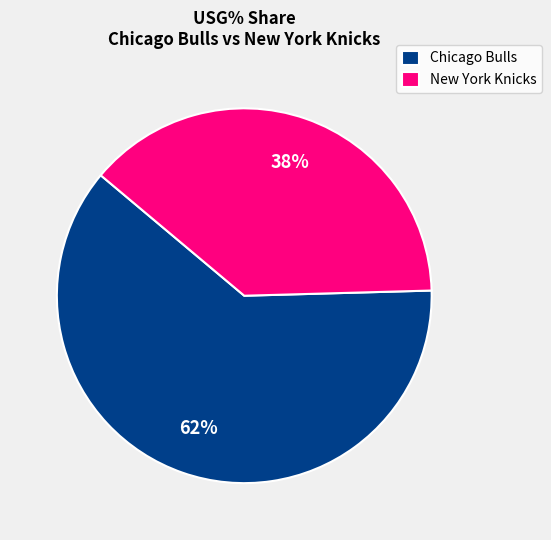

How many segments does this pie chart have?

2